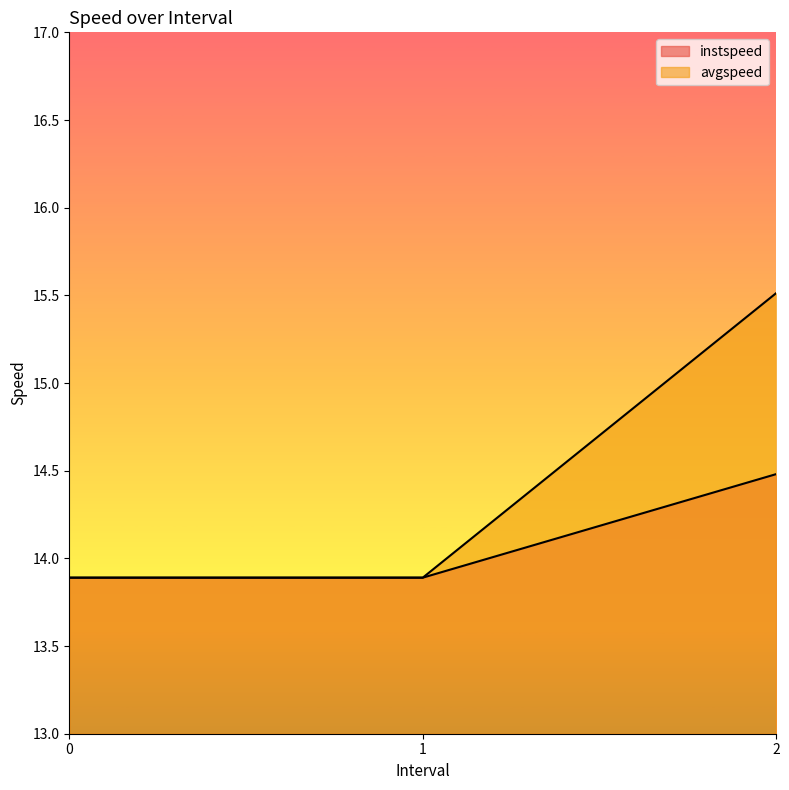

True or false: instspeed has a value of 24.0 at 1.

False